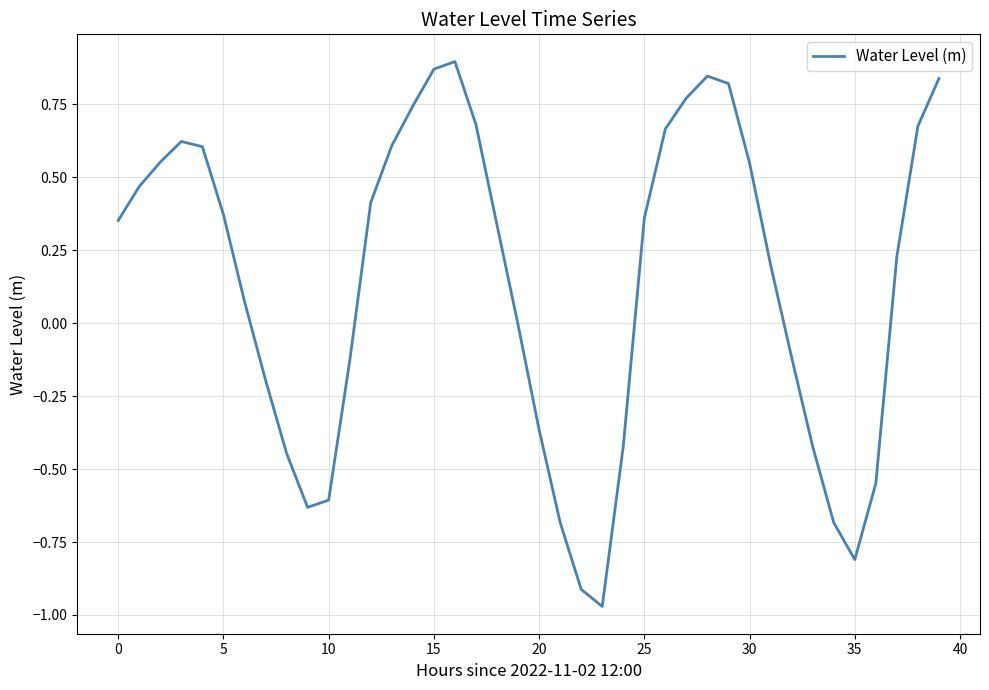

What is the label of the 13th point from the left?

12